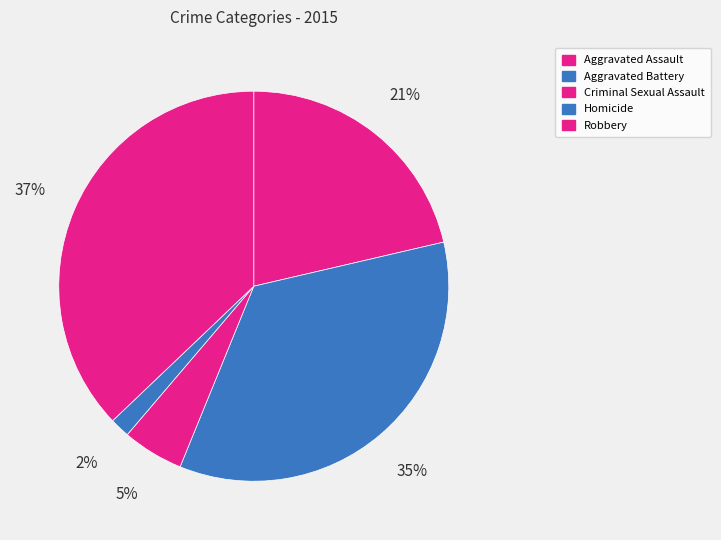

How many slices are in this pie chart?

5